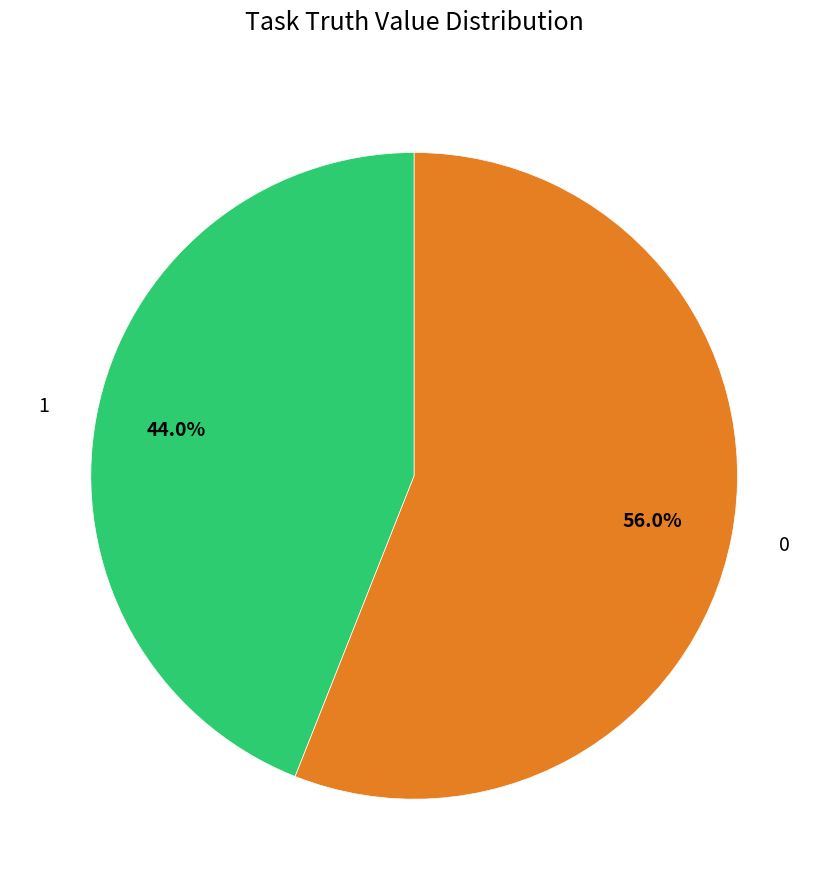

To the nearest percent, what percentage of the pie is 1?

44%